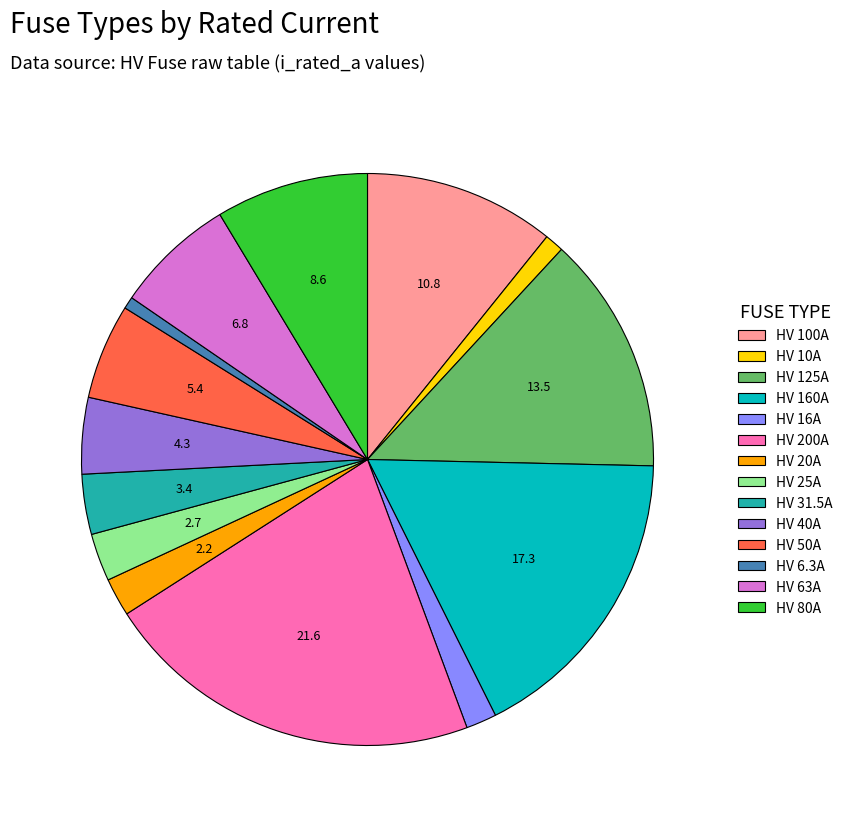

Combined, do HV 20A and HV 31.5A account for over 50%?

No